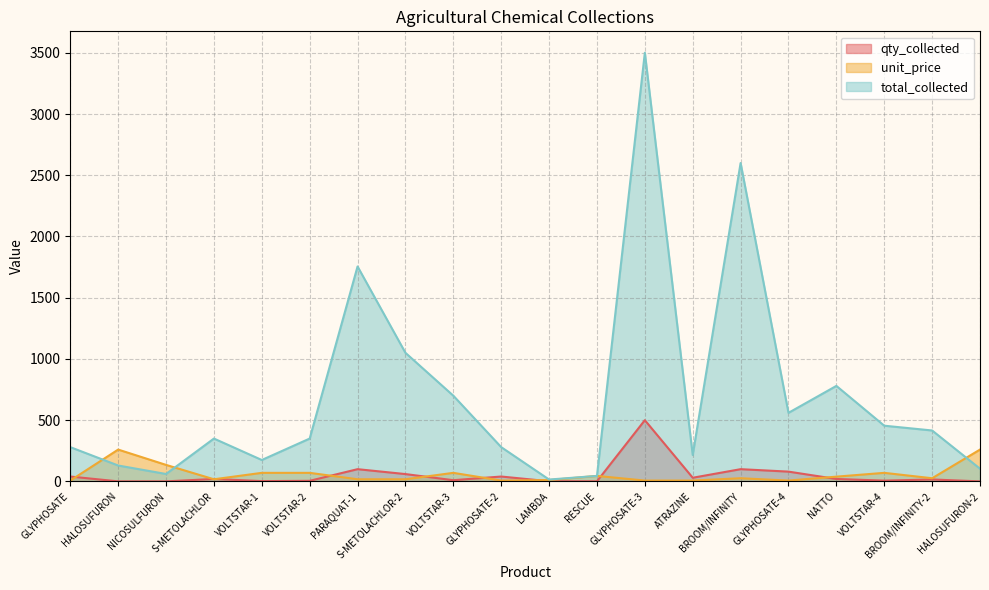

How many values in the qty_collected series exceed 20?

8